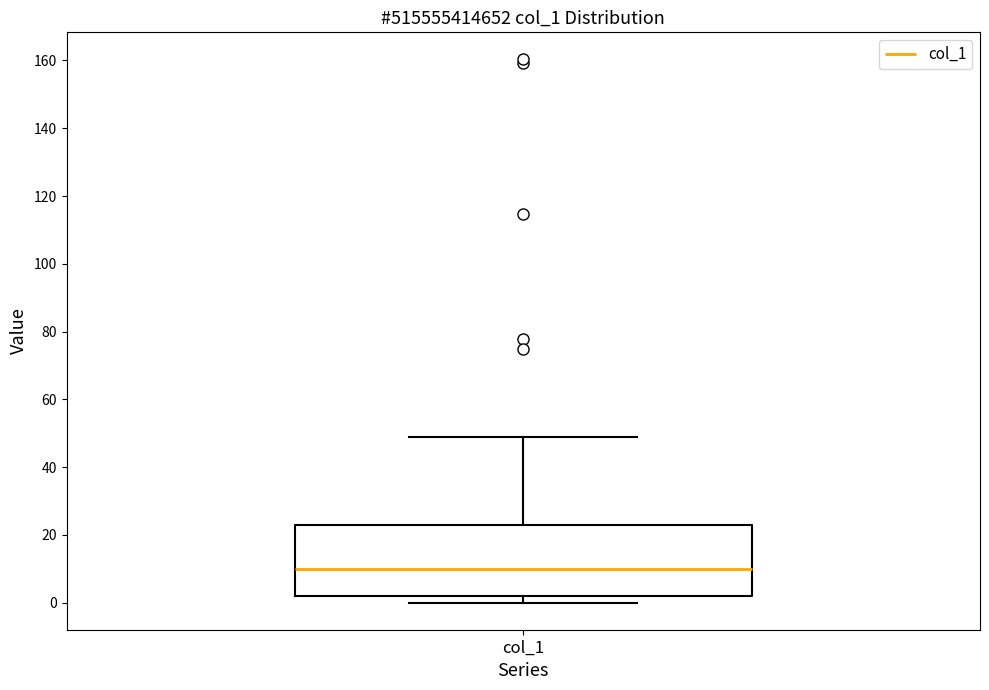

Where is the lower edge of the box for col_1 on the y-axis? The values are not printed on the chart, so give them approximately, as read against the axis.

2